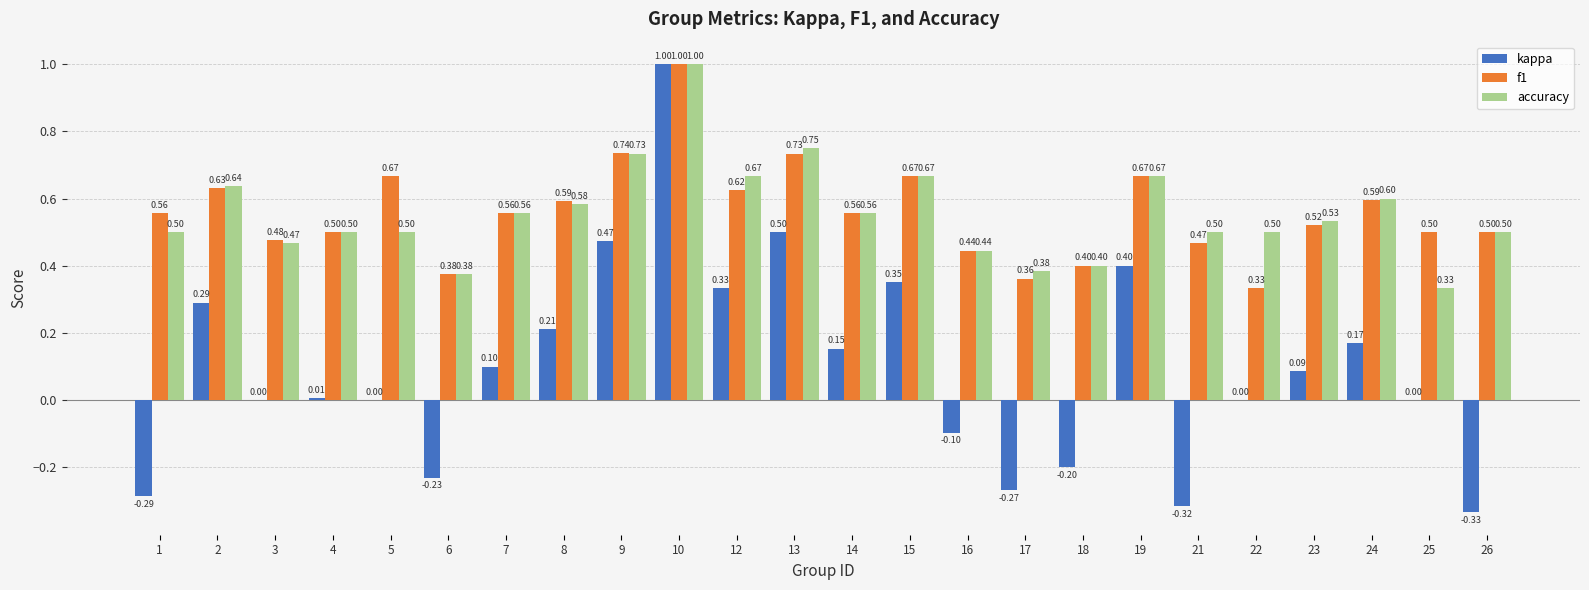

What is the sum of the f1 values at 1 and 22?

0.9